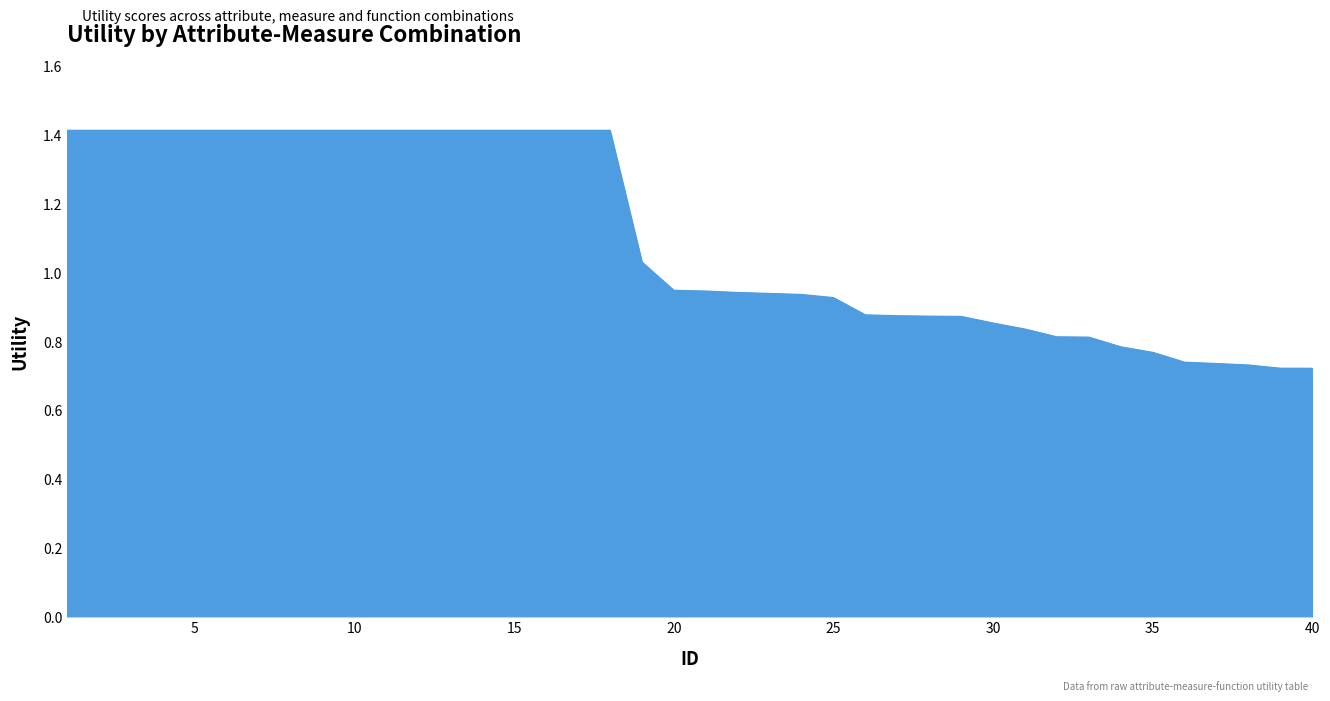

What is the maximum value shown in the chart?

1.4